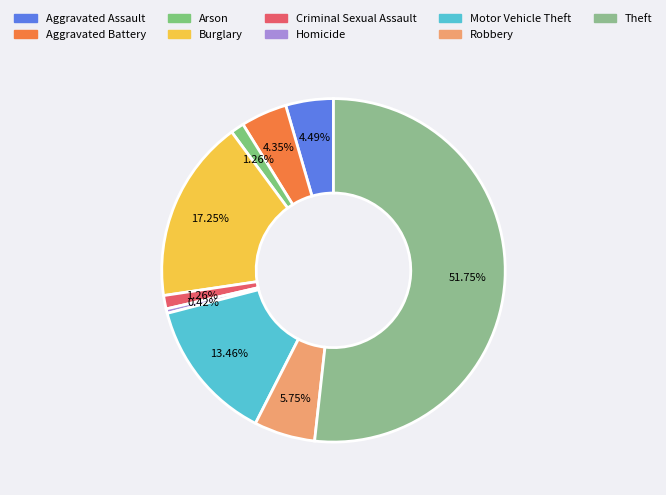

The Robbery slice represents 14% of the pie. True or false?

False